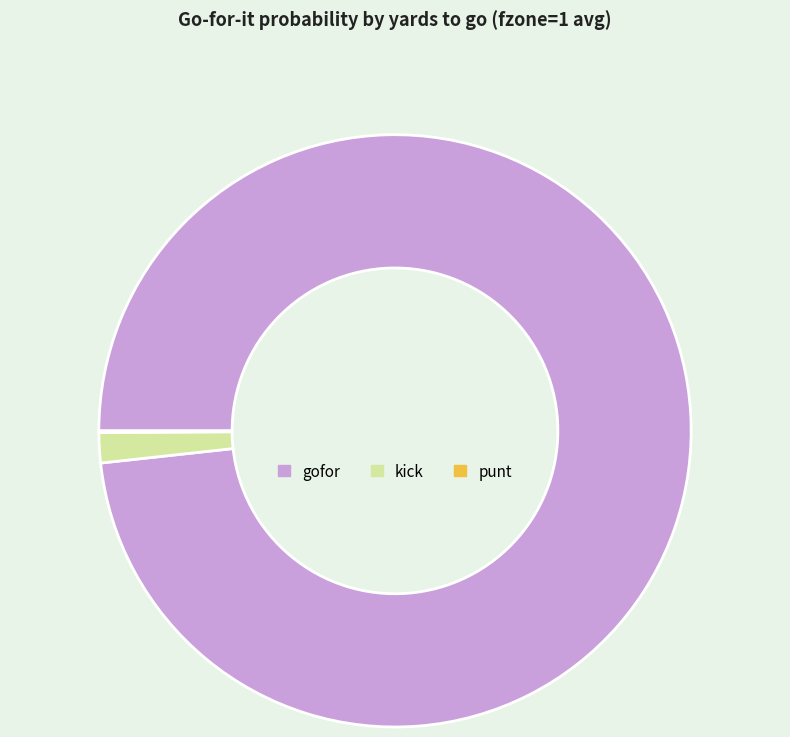

Does any single category account for the majority?

Yes